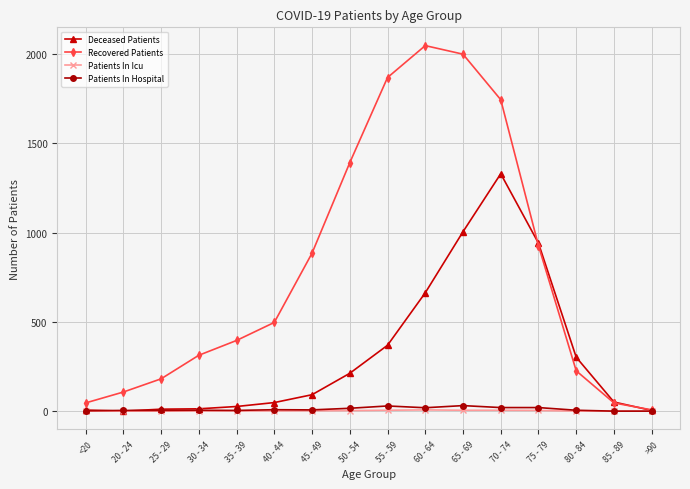

What is the spread (max minus min) of values at 25 - 29?

181